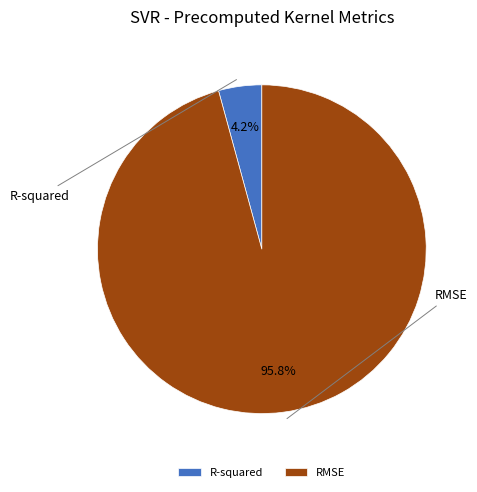

To the nearest percent, what portion does RMSE represent?

96%